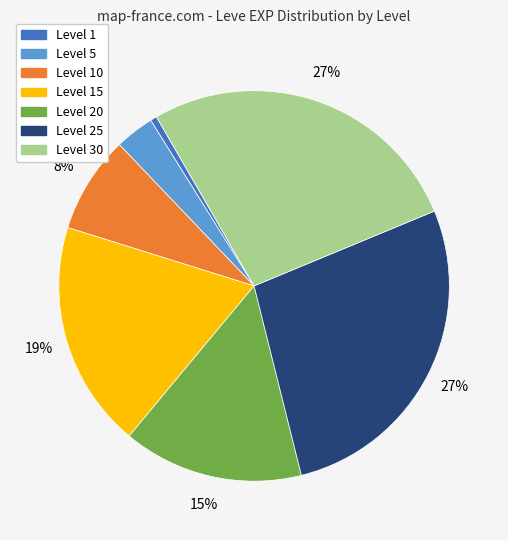

Count the number of slices in the pie.

7